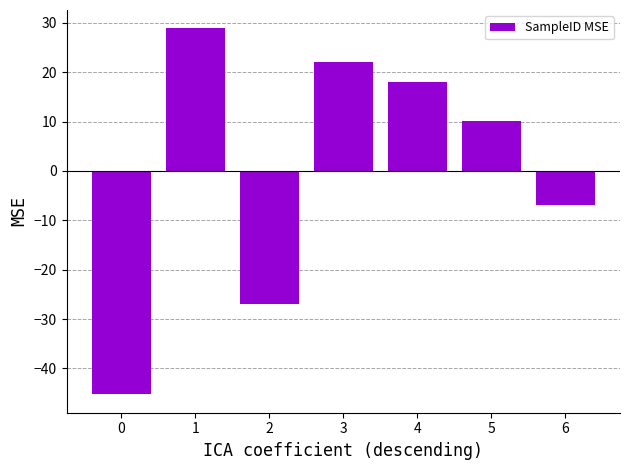

Reading left to right, extract all data points from this chart.

0=-45.3	1=28.9	2=-26.9	3=22.1	4=18.1	5=10.1	6=-6.9